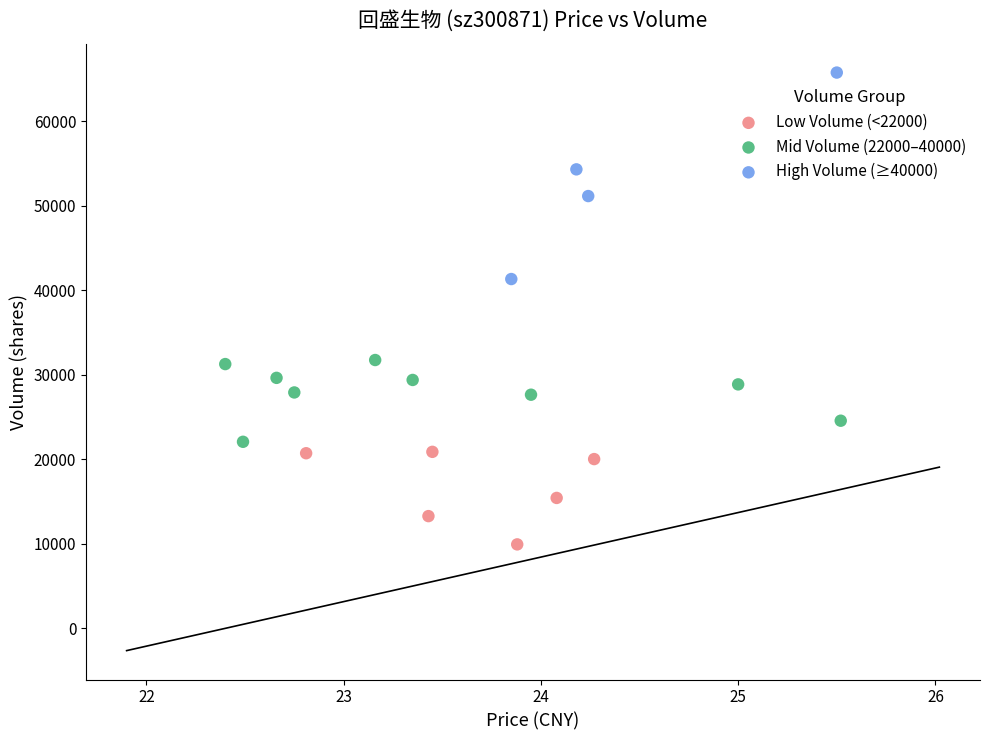

Which series reaches the maximum Y coordinate?

High Volume (≥40000)